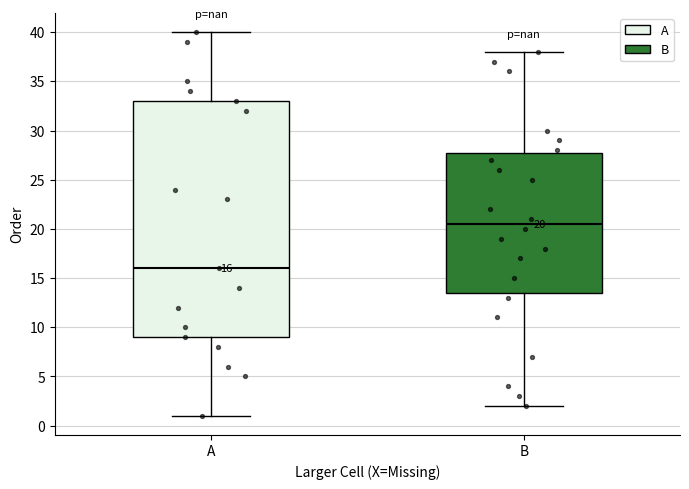

Which box's median line is the lowest?

A